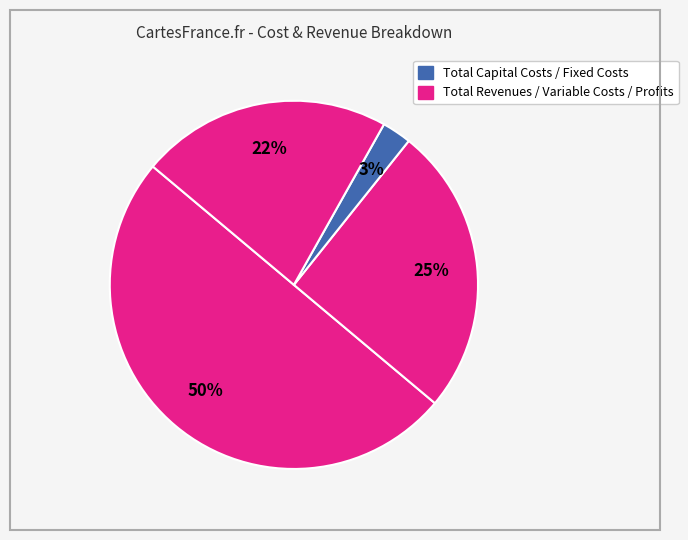

How many segments does this pie chart have?

4